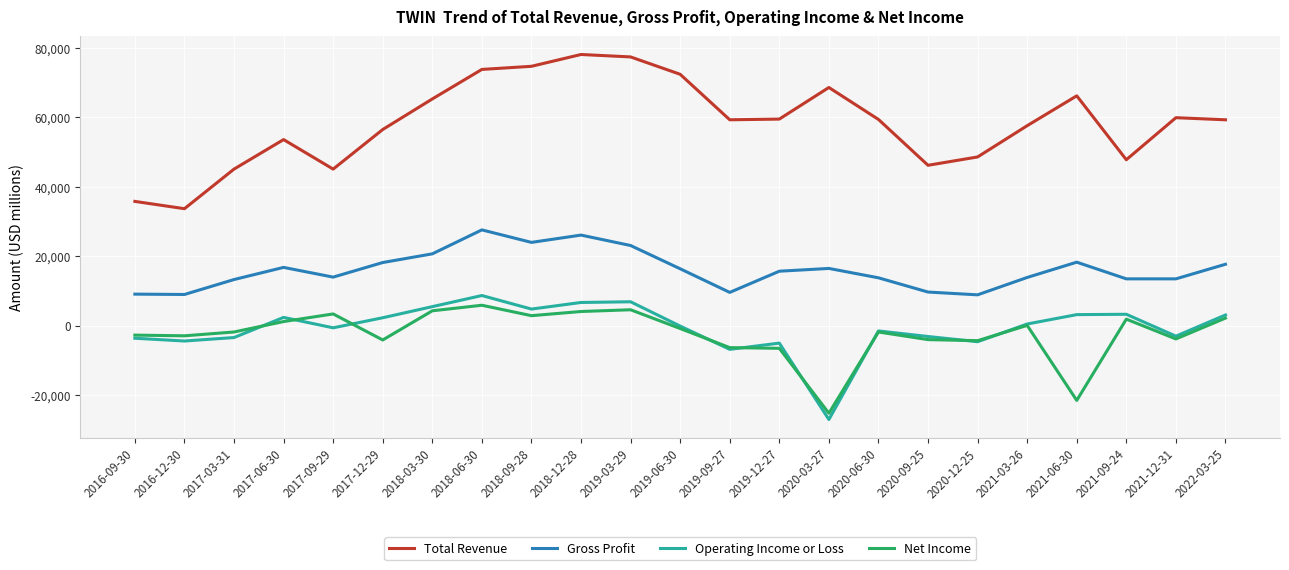

Does the chart have visible grid lines?

Yes